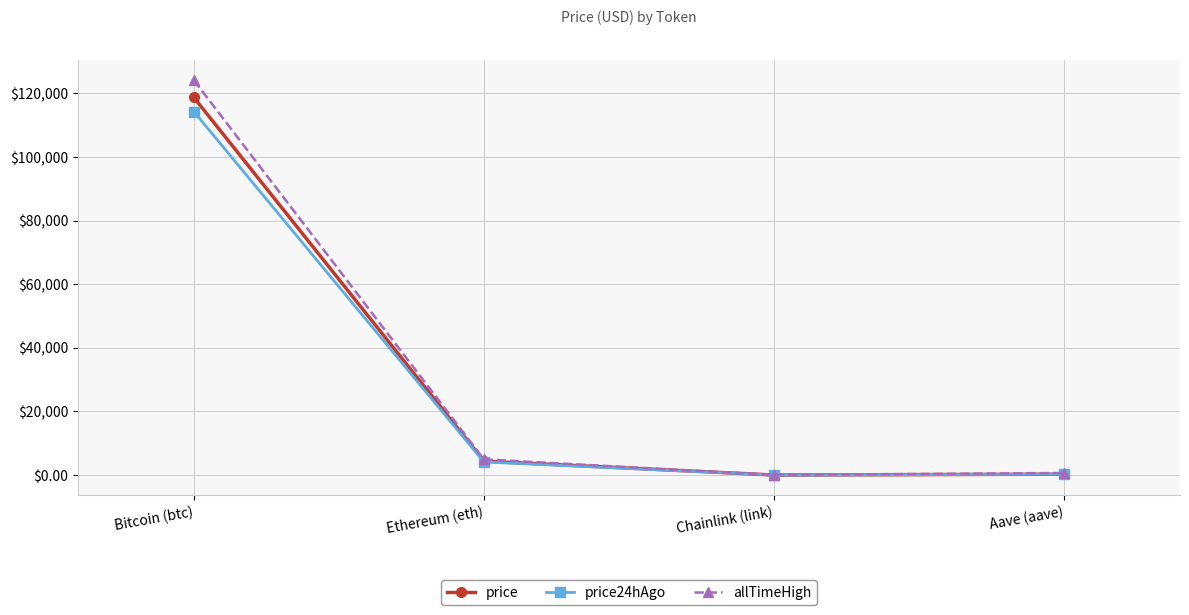

What is the difference between the highest and lowest values at Aave (aave)?

390.3